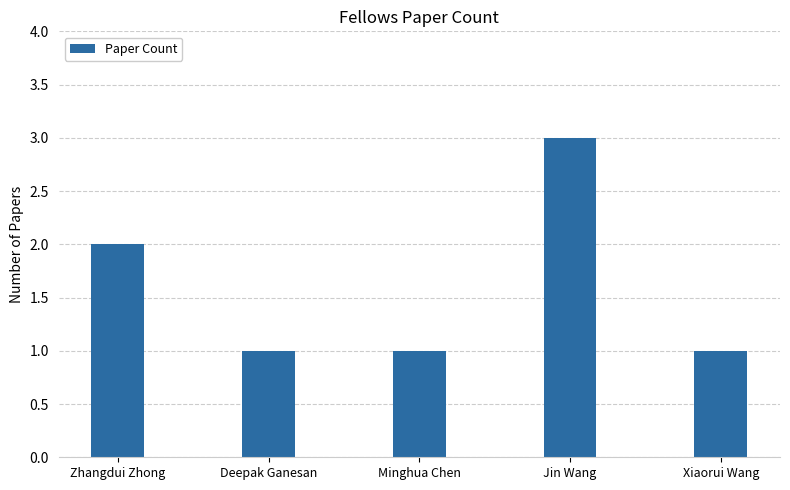

Which has a higher value, Deepak Ganesan or Jin Wang?

Jin Wang